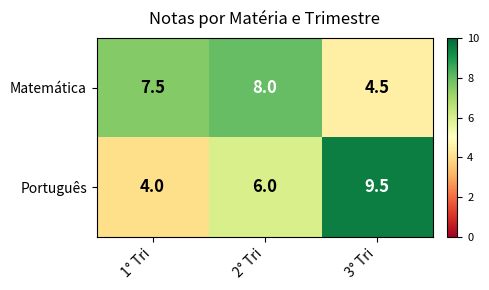

Reading left to right, list all the values displayed in this chart.

Matemática: 7.5	8.0	4.5
Português: 4.0	6.0	9.5